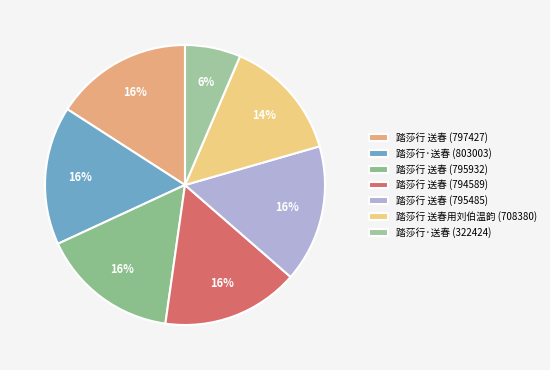

How many slices are in this pie chart?

7